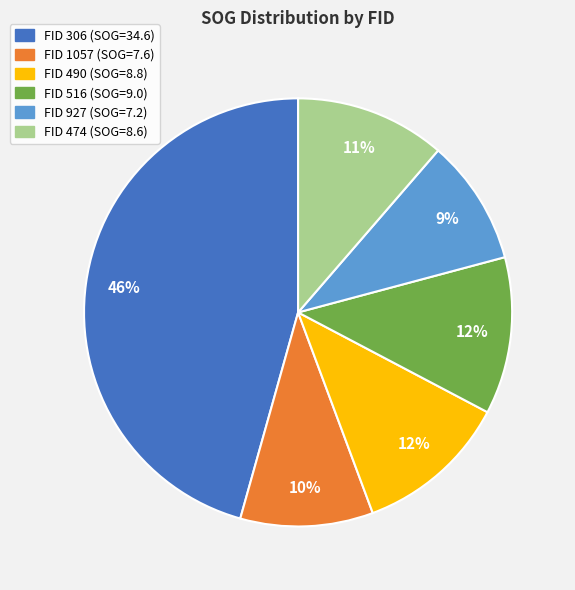

What percentage is the FID 490 (SOG=8.8) slice, to the nearest percent?

12%